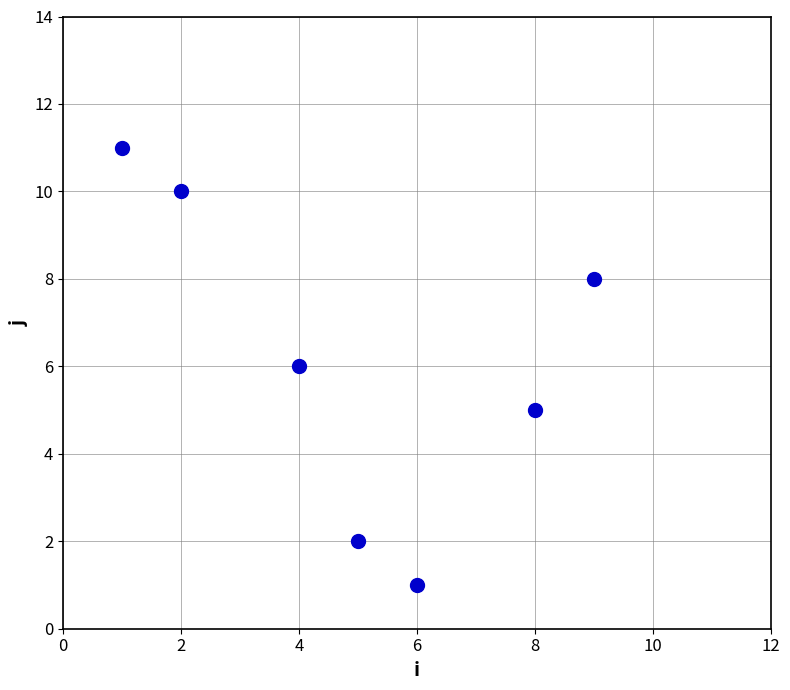

What is the range of X values (max minus min)?

8